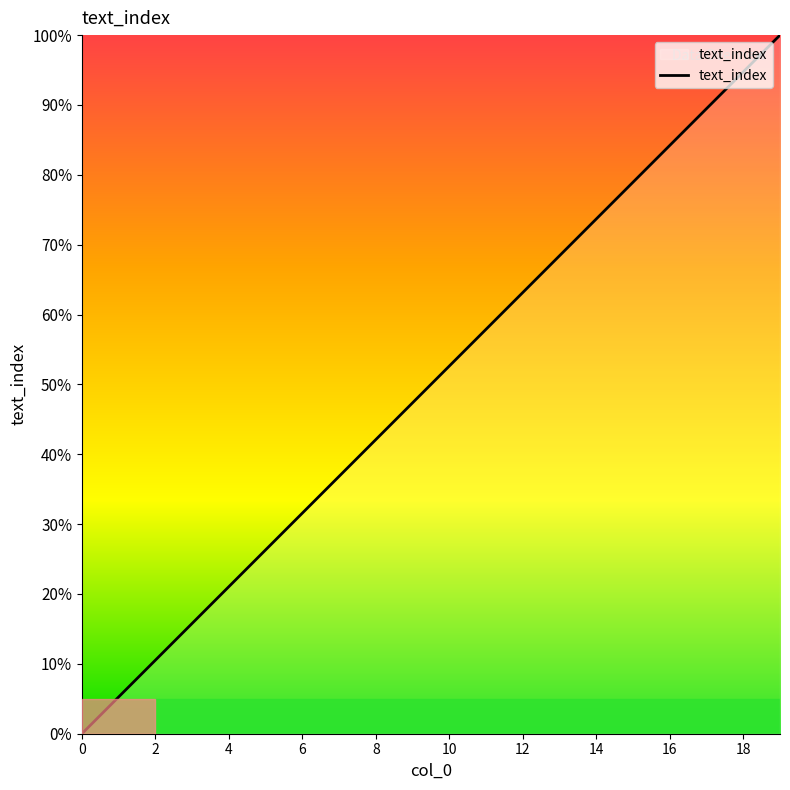

What is the difference between the maximum and minimum values?

100.0